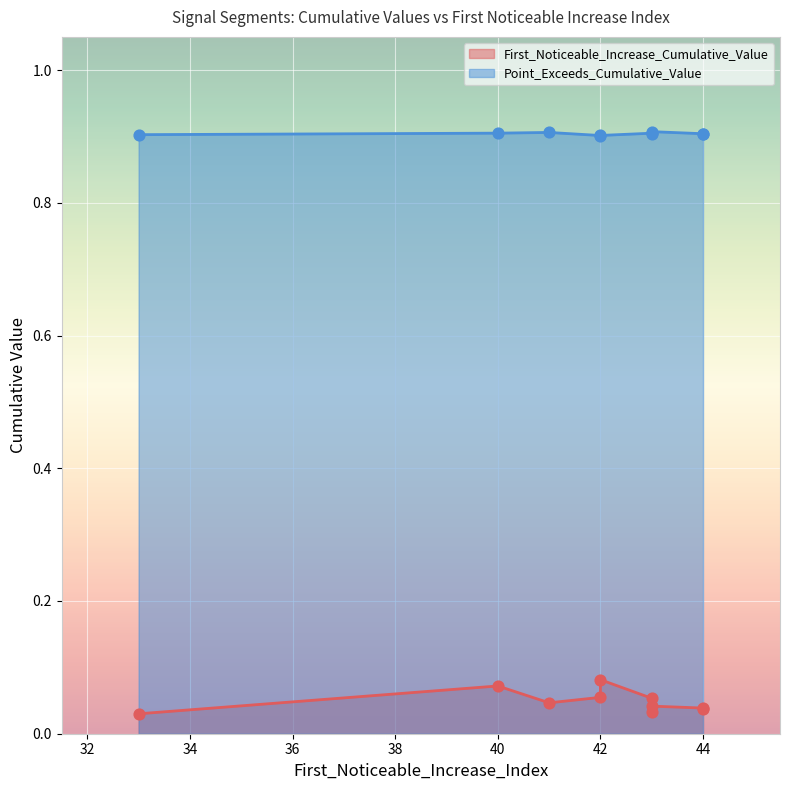

What are all the series names shown in the legend?

First_Noticeable_Increase_Cumulative_Value, Point_Exceeds_Cumulative_Value